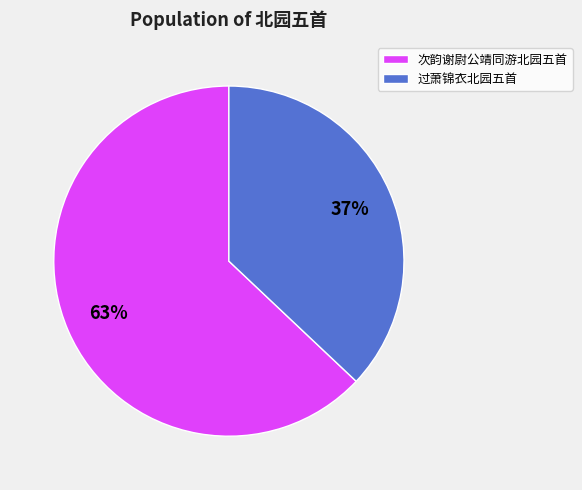

To the nearest percent, what percentage of the pie is 过萧锦衣北园五首?

37%